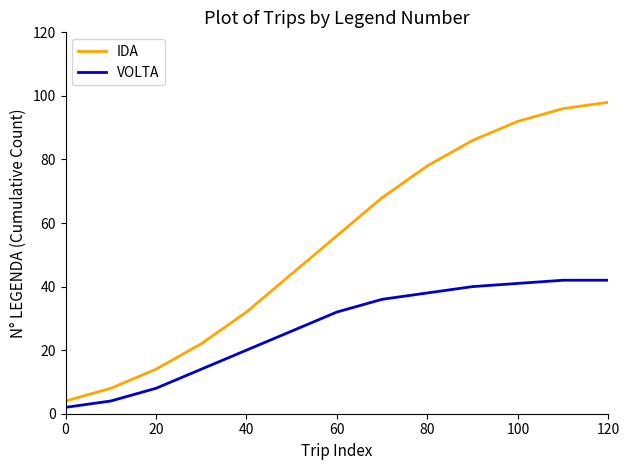

What is the minimum value for IDA?

4